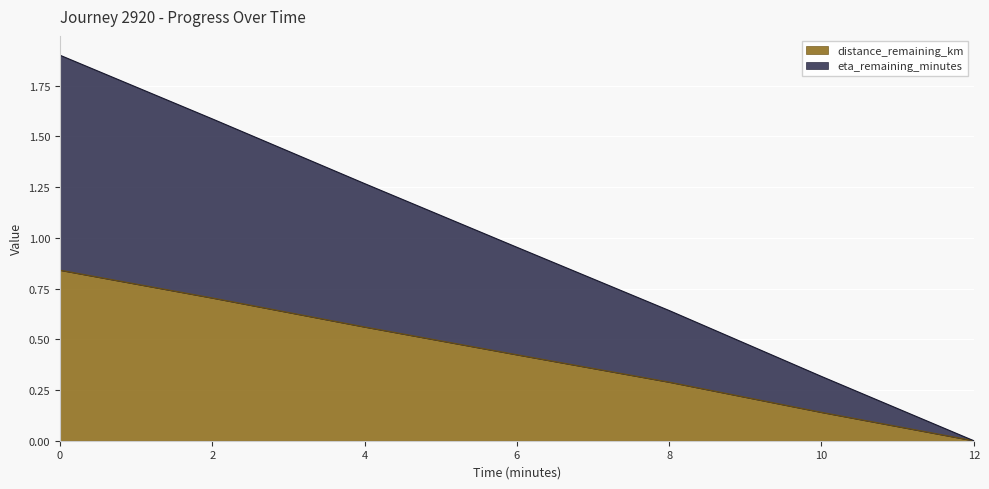

Between 10.0 and 4.0, which is larger?

4.0